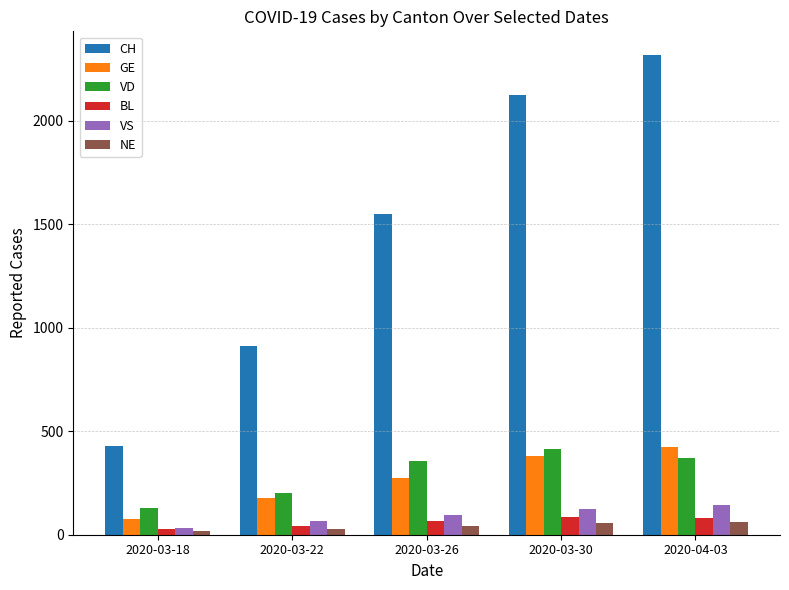

Is the value of BL at 2020-03-30 greater than the value of NE at 2020-03-22?

Yes